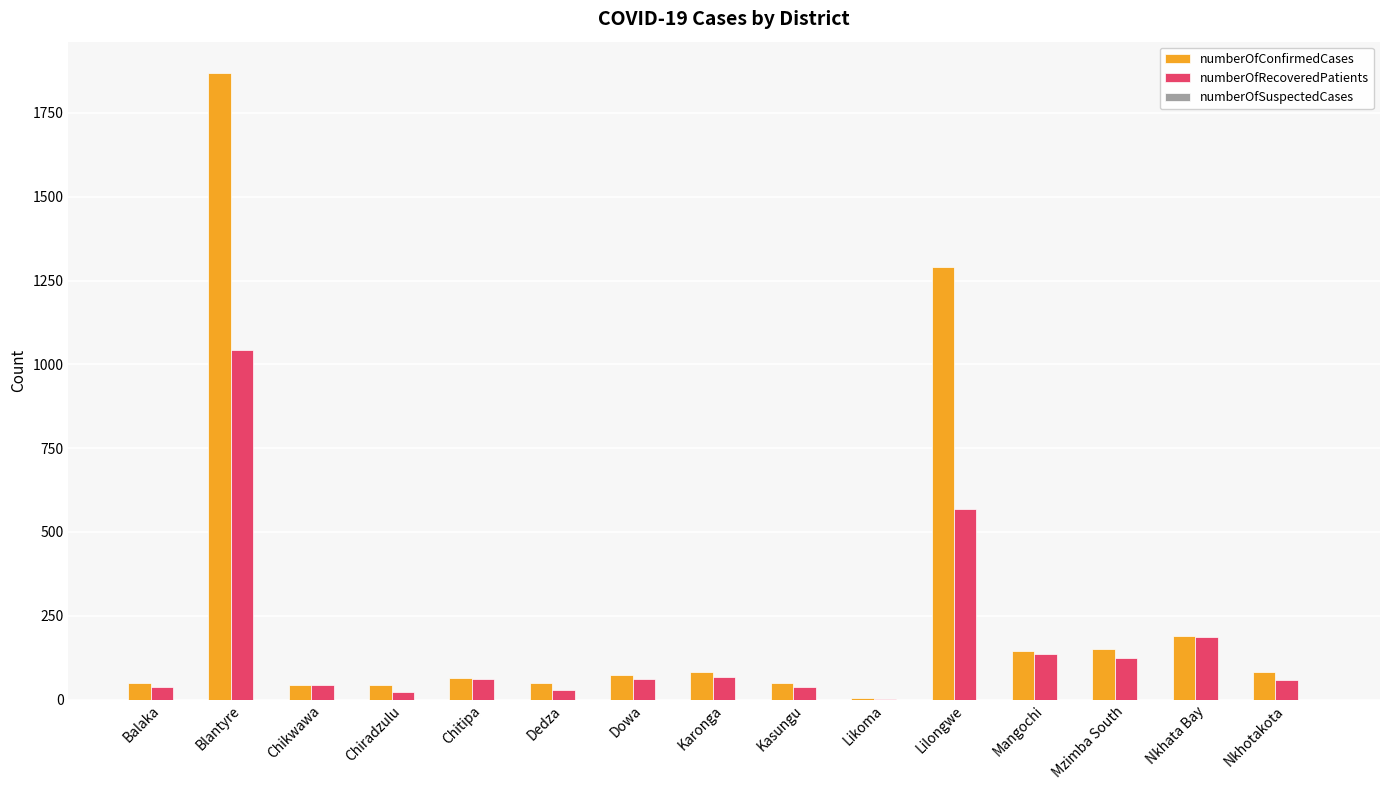

At which category is the sum across all series the highest?

Blantyre